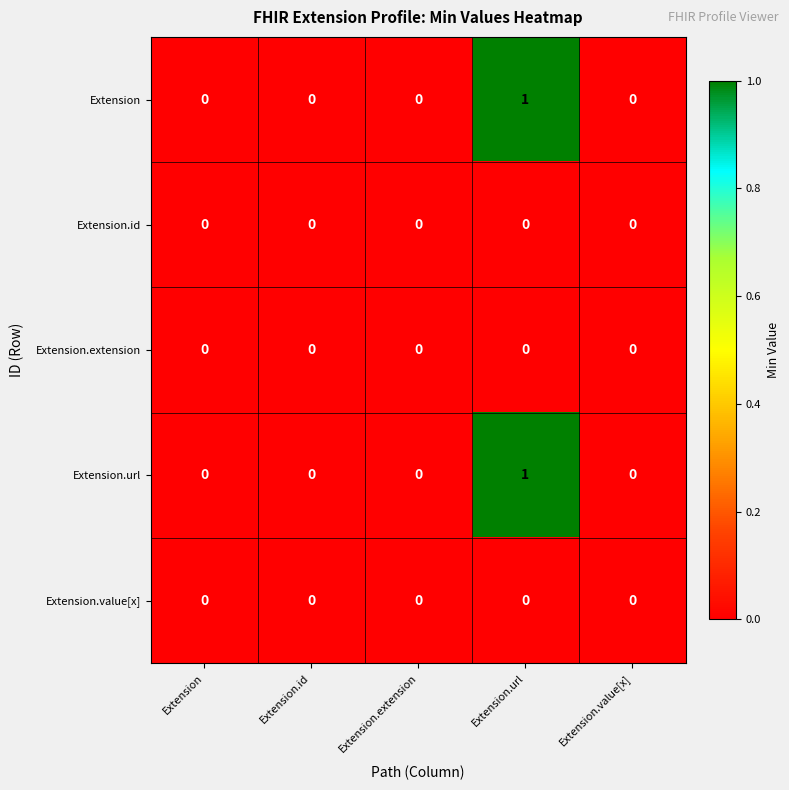

Which category has the highest value across all series?

Extension.url